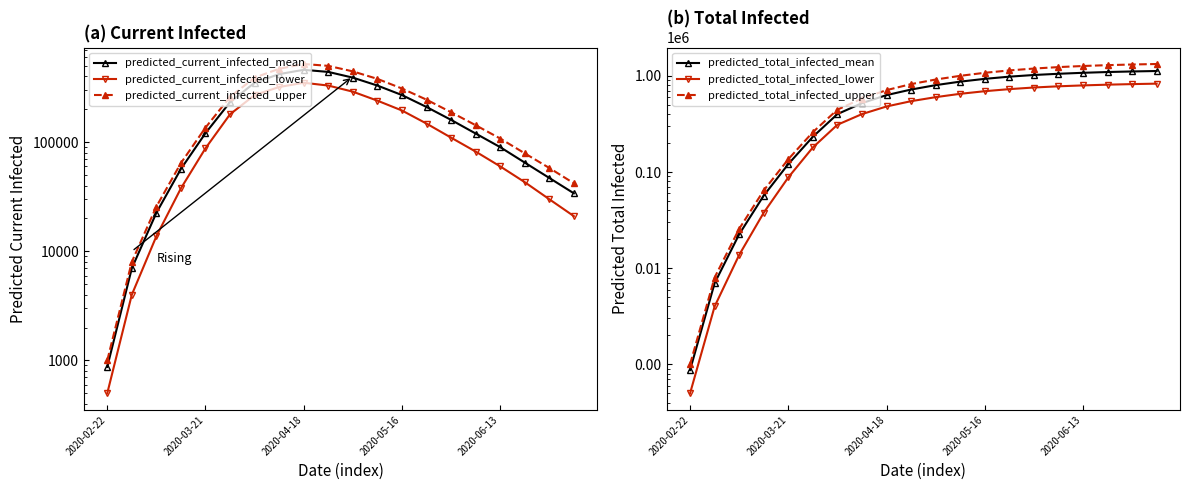

Which has a higher value, 15 or 18?

15